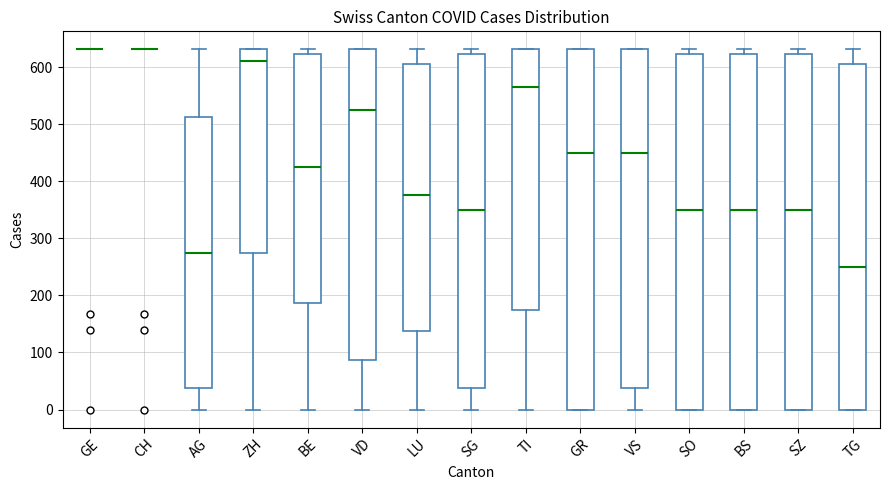

Reading left to right, read every box against the y-axis: the position of its median line, the range the box covers, and the ends of its whiskers. The values are not printed on the chart, so give them approximately, as read against the axis.

GE: box collapsed to a line at 630, whiskers 630 to 630
CH: box collapsed to a line at 630, whiskers 630 to 630
AG: median 280, box 40 to 510, whiskers 0 to 630
ZH: median 610, box 280 to 630, whiskers 0 to 630
BE: median 430, box 190 to 620, whiskers 0 to 630
VD: median 530, box 90 to 630, whiskers 0 to 630
LU: median 380, box 140 to 610, whiskers 0 to 630
SG: median 350, box 40 to 620, whiskers 0 to 630
TI: median 570, box 180 to 630, whiskers 0 to 630
GR: median 450, box 0 to 630, whiskers 0 to 630
VS: median 450, box 40 to 630, whiskers 0 to 630
SO: median 350, box 0 to 620, whiskers 0 to 630
BS: median 350, box 0 to 620, whiskers 0 to 630
SZ: median 350, box 0 to 620, whiskers 0 to 630
TG: median 250, box 0 to 610, whiskers 0 to 630